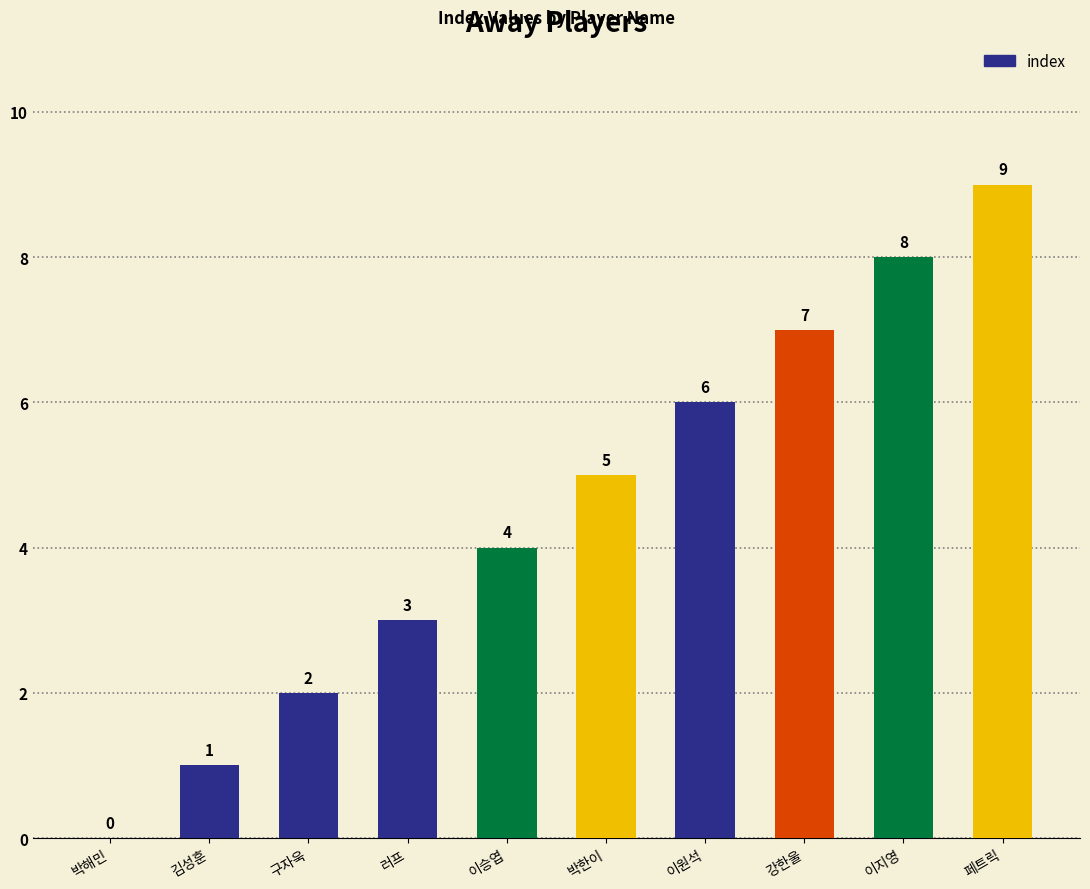

The chart shows a value of 1 at 구자욱. True or false?

False